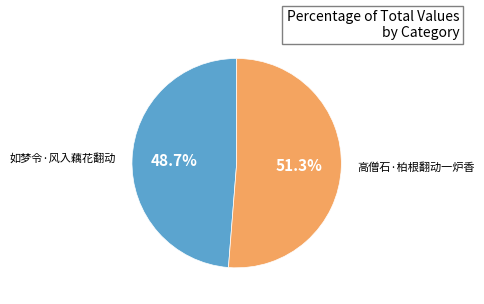

Is there a majority slice in this chart?

Yes